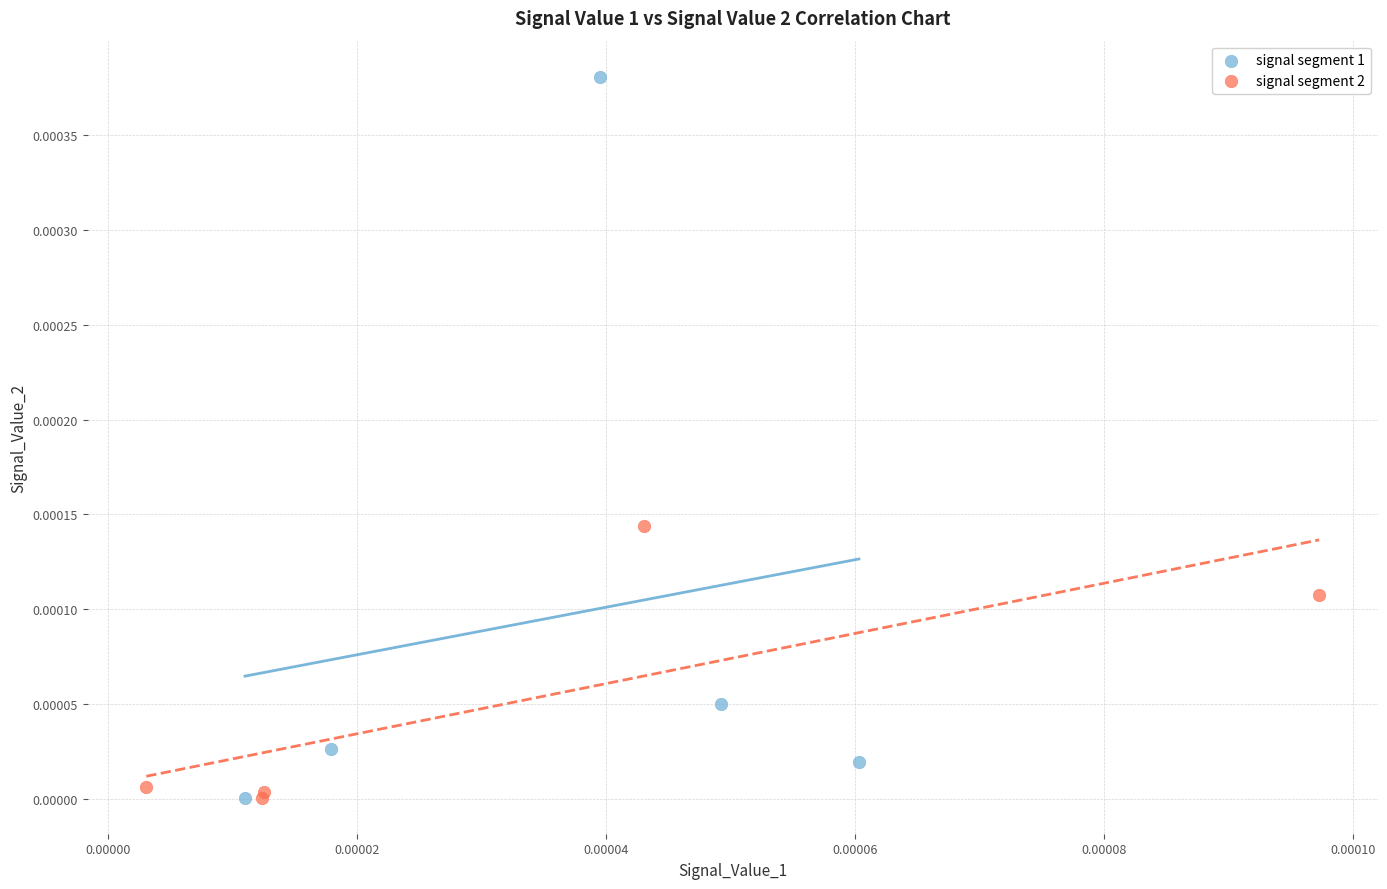

Which series has the widest spread of Y values?

signal segment 1